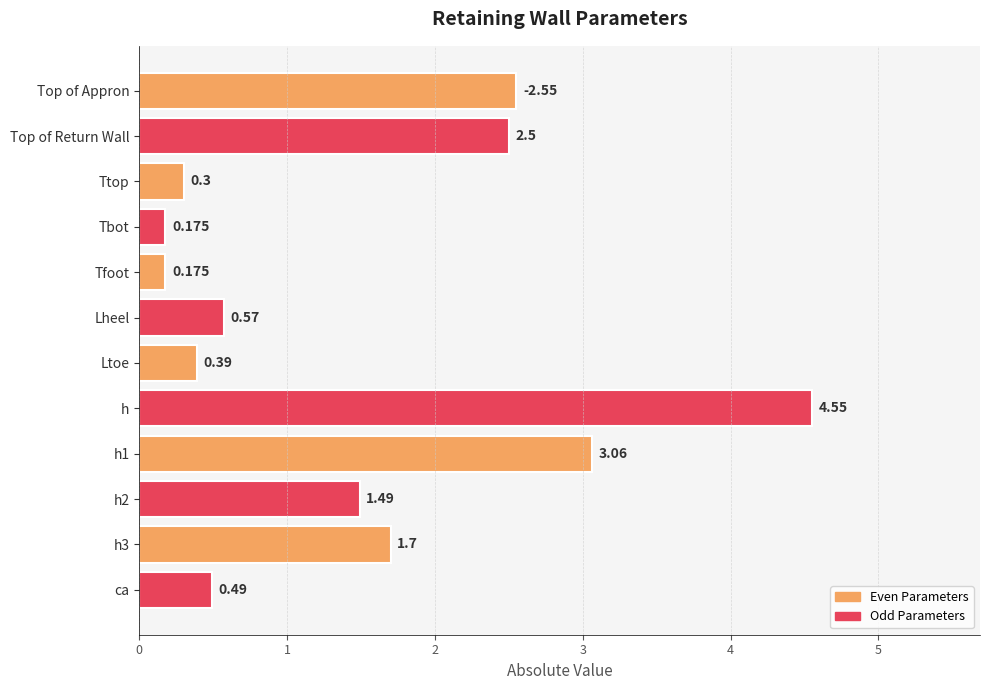

Which category has the highest value across all series?

h